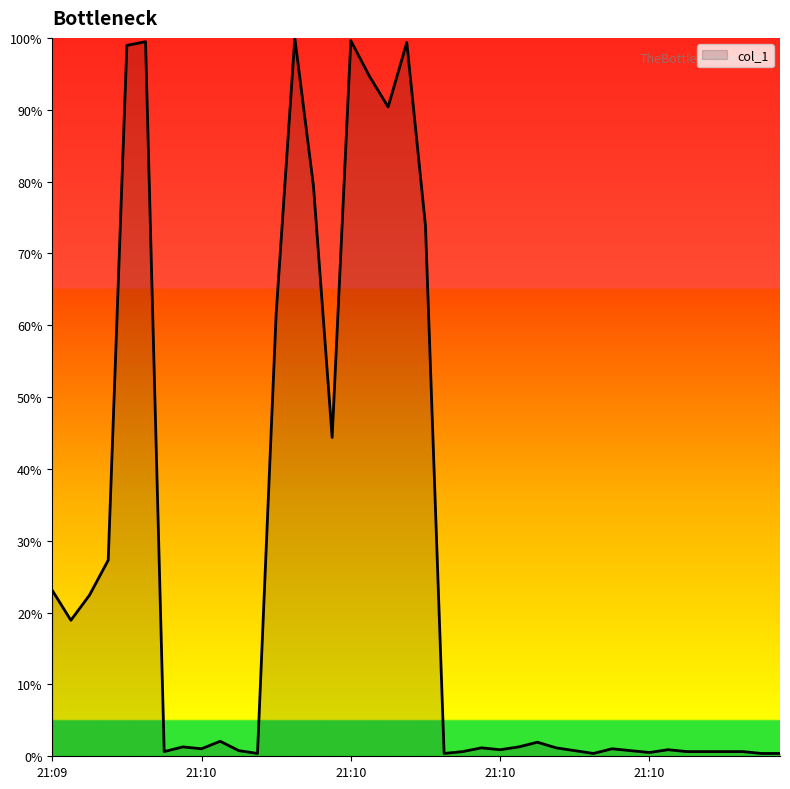

What is the difference between the maximum and minimum values?

99.6